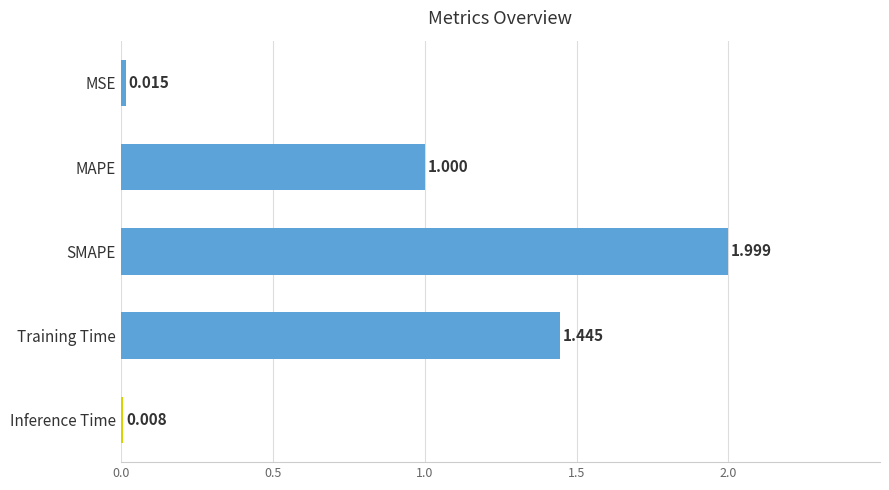

Rank the categories by value from lowest to highest.

Inference Time, MSE, MAPE, Training Time, SMAPE